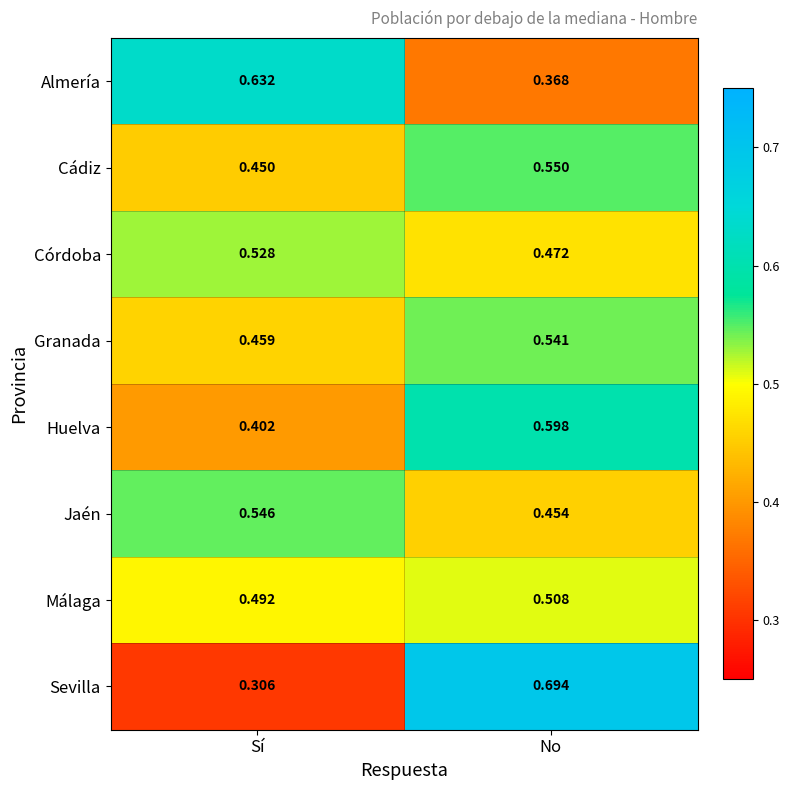

At which label does Sevilla reach its peak?

No